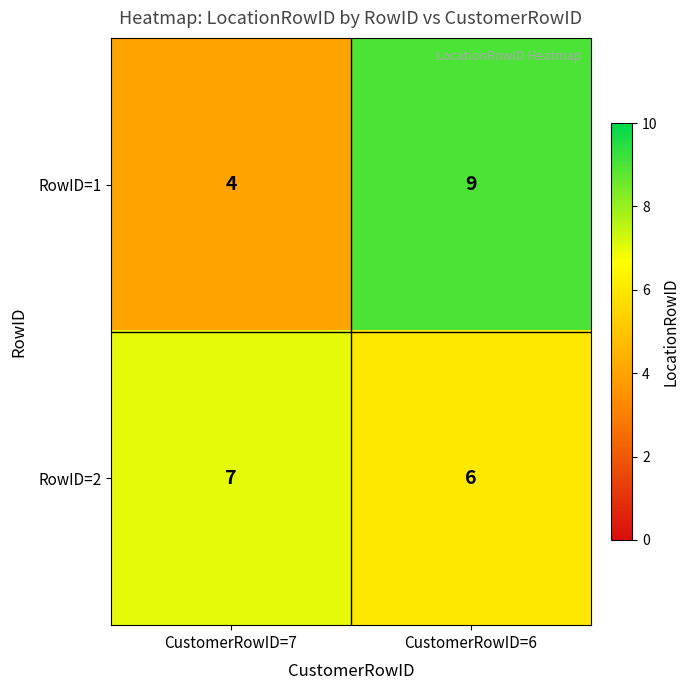

What is the total value across all series at CustomerRowID=6?

15